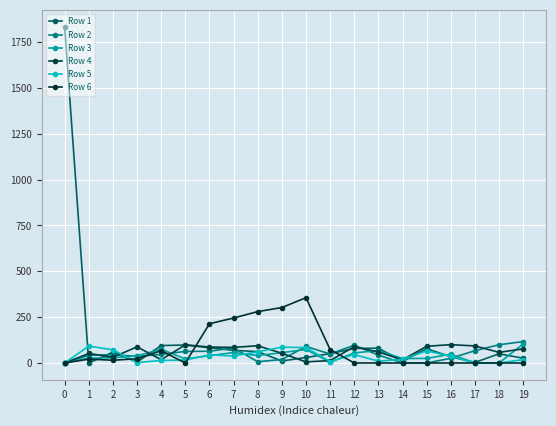

True or false: Row 1 has more than 0 points higher than both neighbors.

True